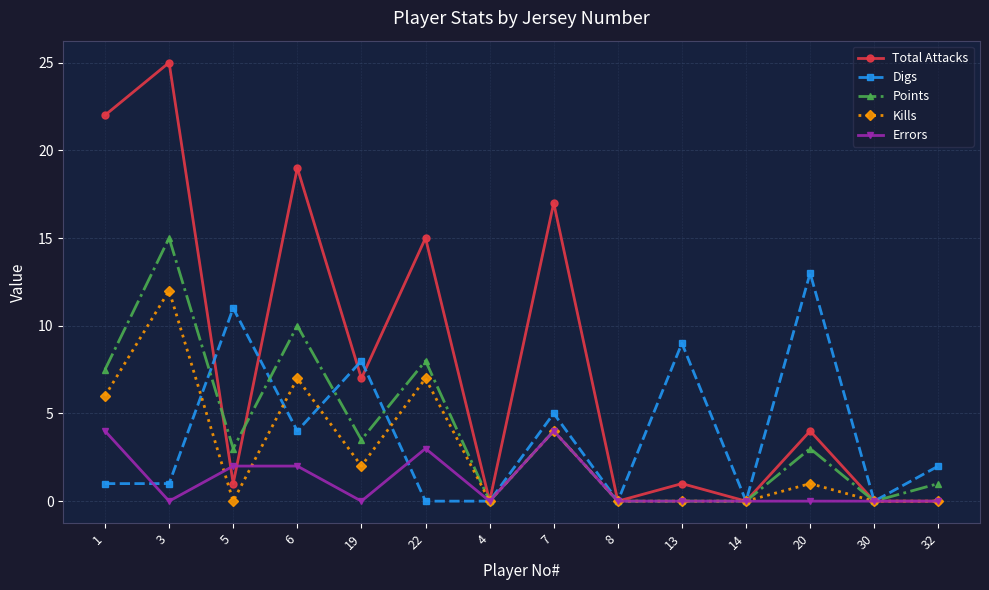

True or false: Kills and Digs cross at least once.

True